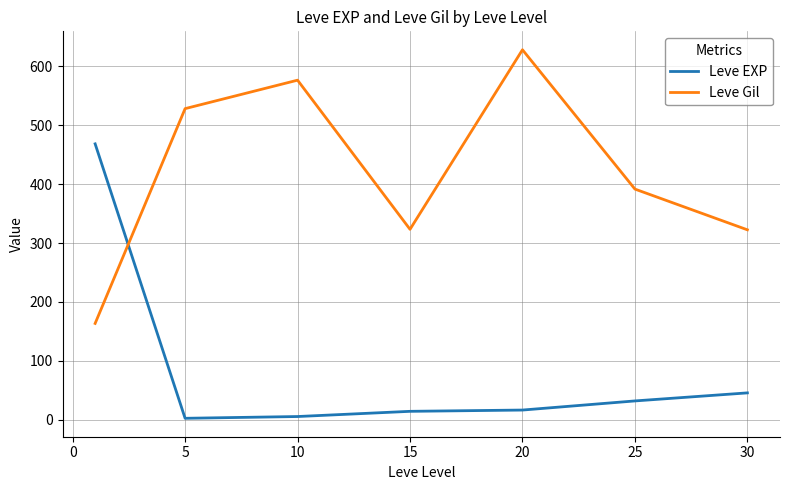

How many lines are shown in the chart?

2